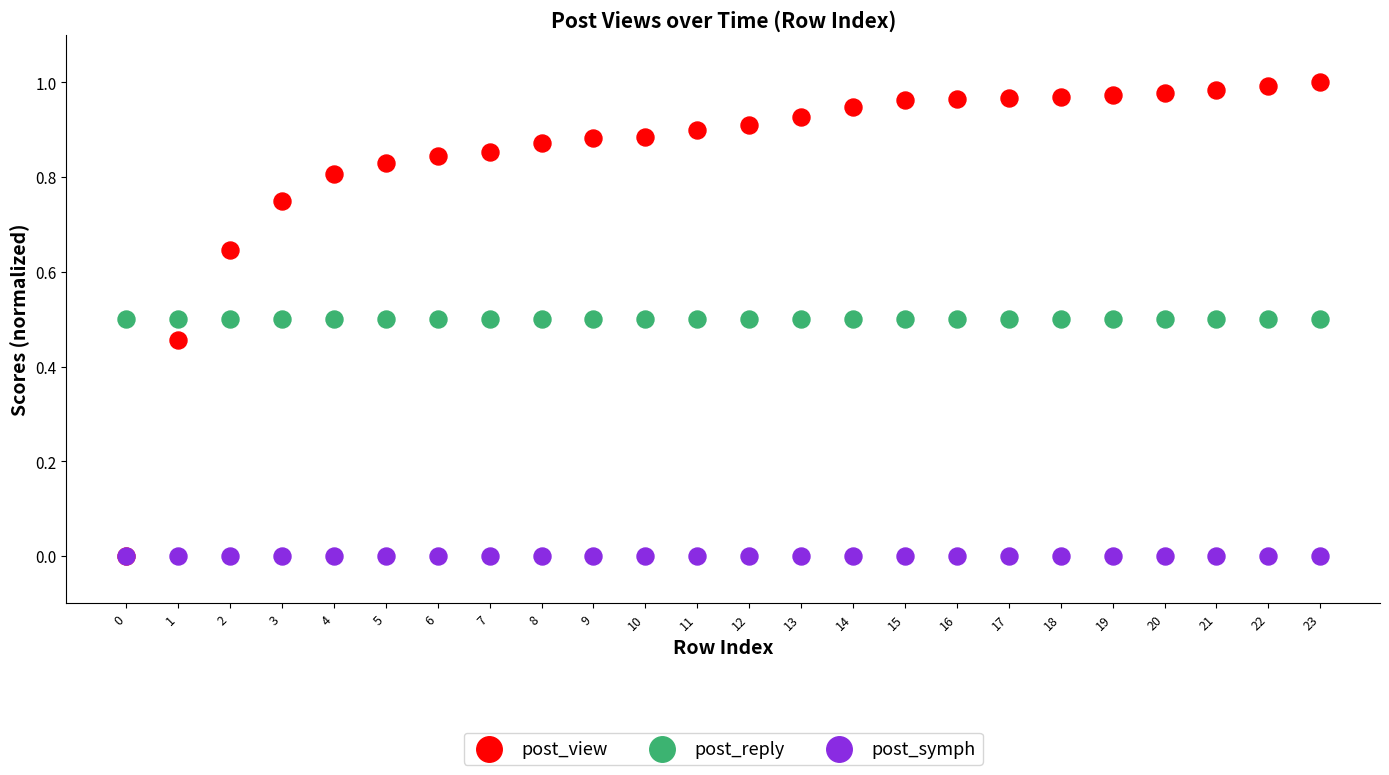

What are all the series names shown in the legend?

post_view, post_reply, post_symph